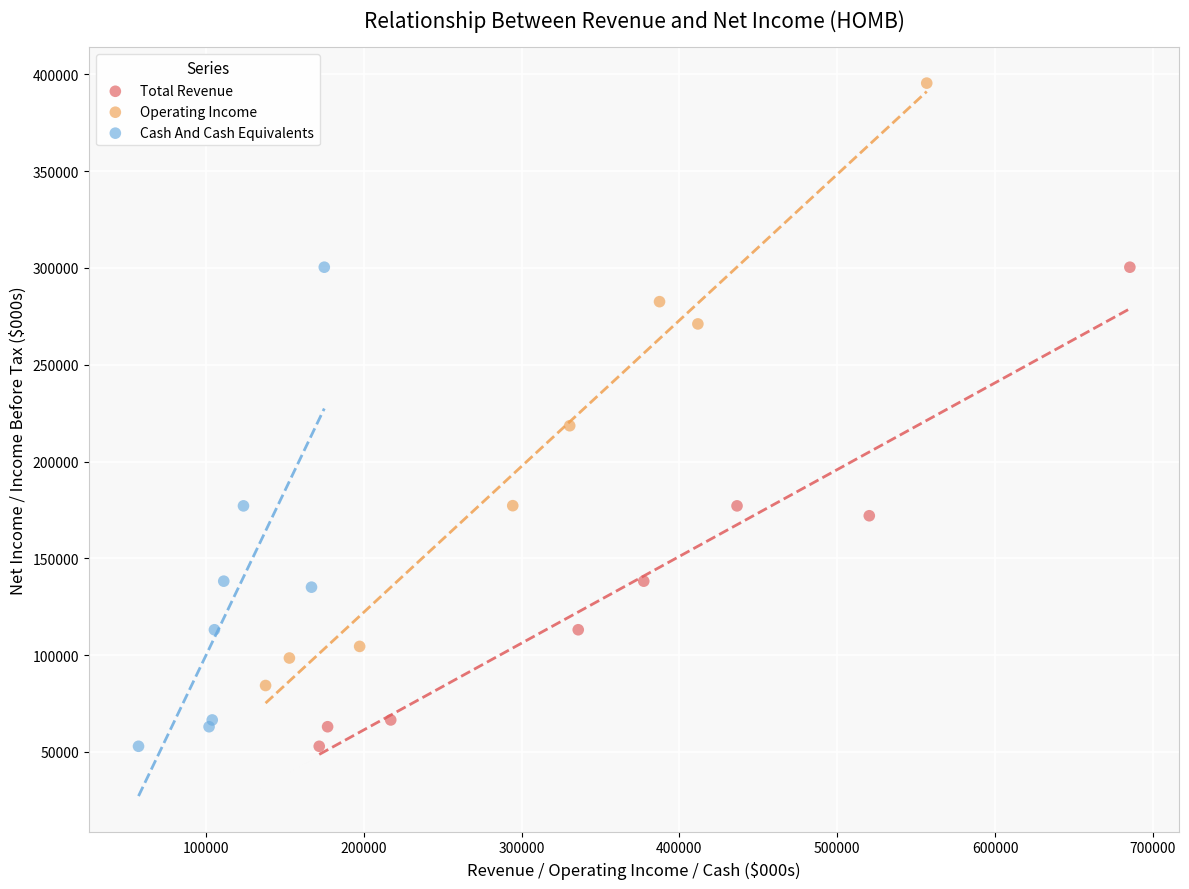

Which series has the largest Y range (max minus min)?

Operating Income